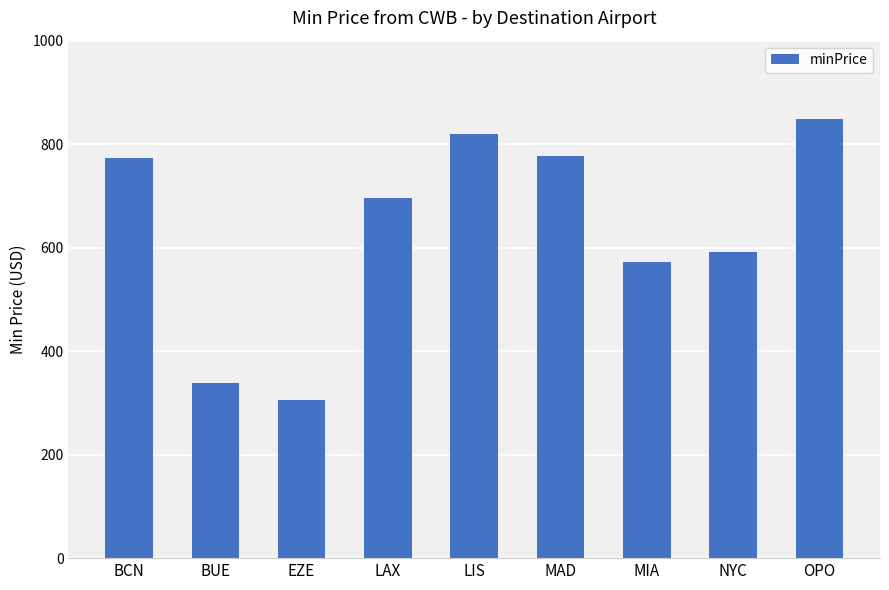

True or false: the data shows 696 at LAX.

True